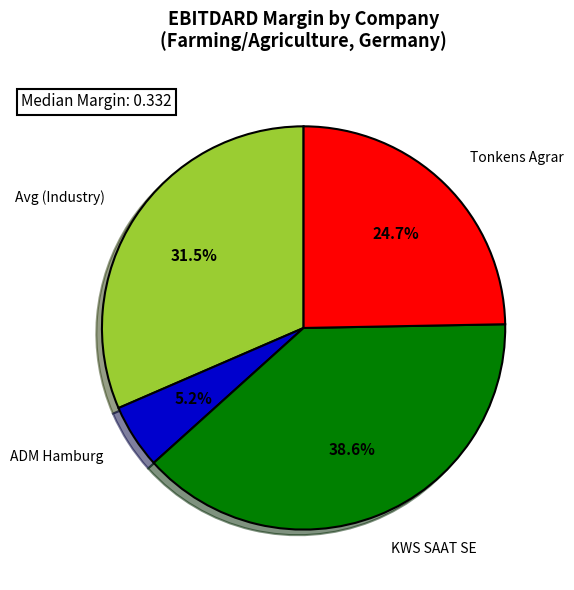

What is the smallest slice in the pie chart?

ADM Hamburg